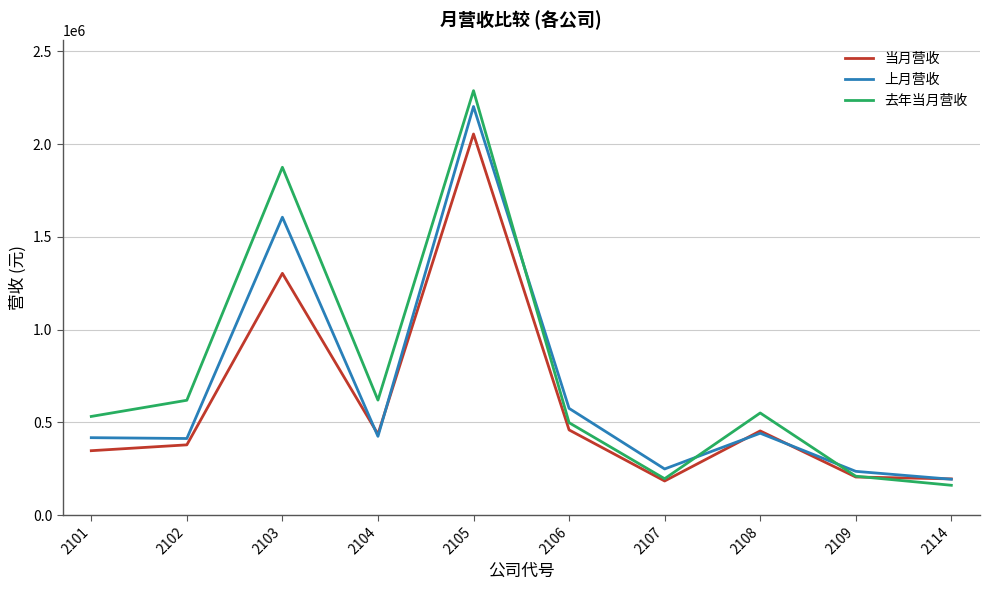

What is the total value across all series at 2103?

4785276